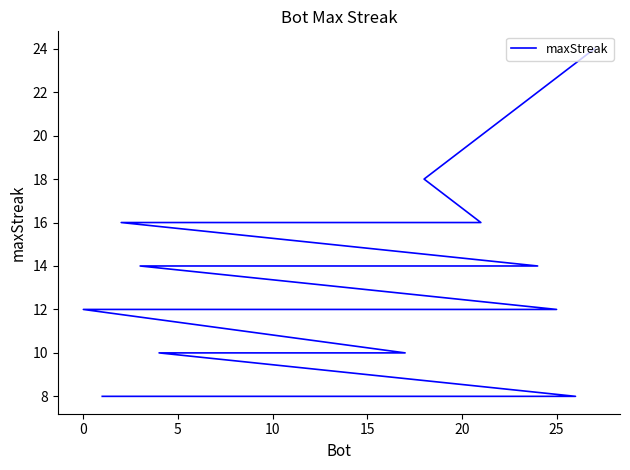

Reading right to left, list all the values displayed in this chart.

8	8	8	8	8	8	8	8	10	10	10	10	10	10	10	12	12	14	14	14	14	14	16	16	16	16	18	24